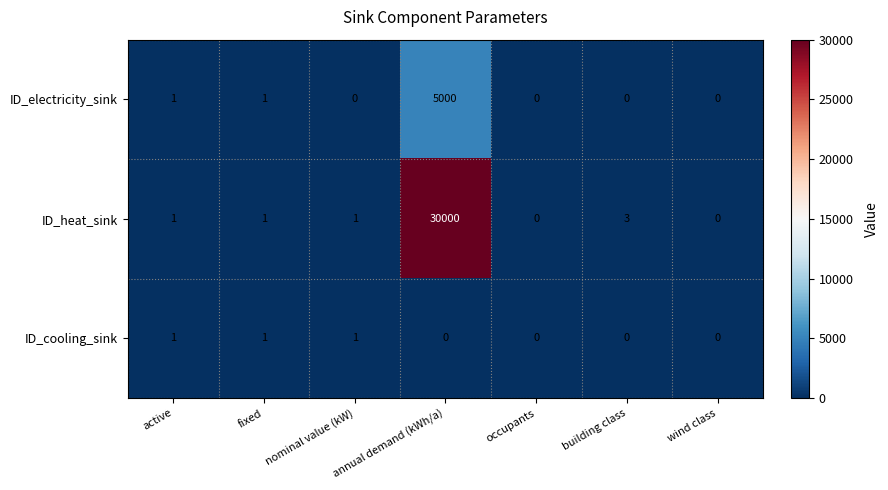

How many positive values does the ID_electricity_sink series have?

3